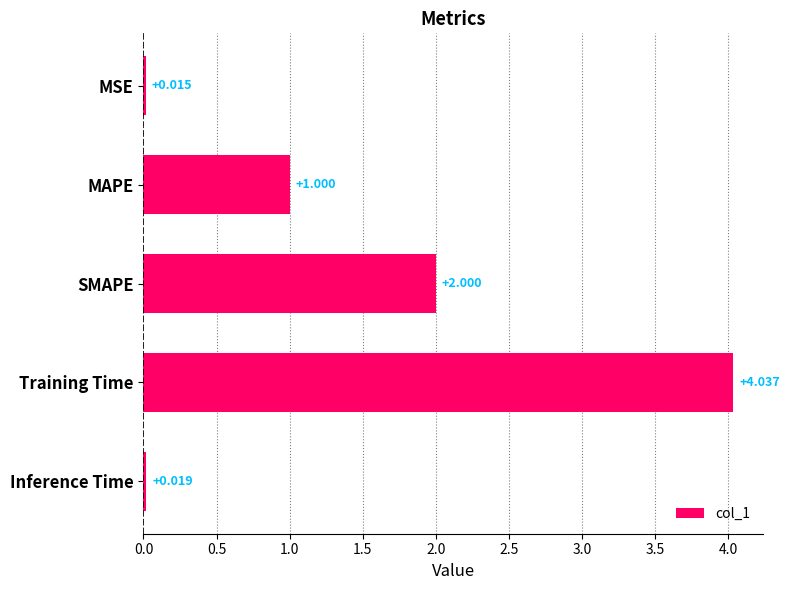

Where is the data nearest to the value 2?

SMAPE